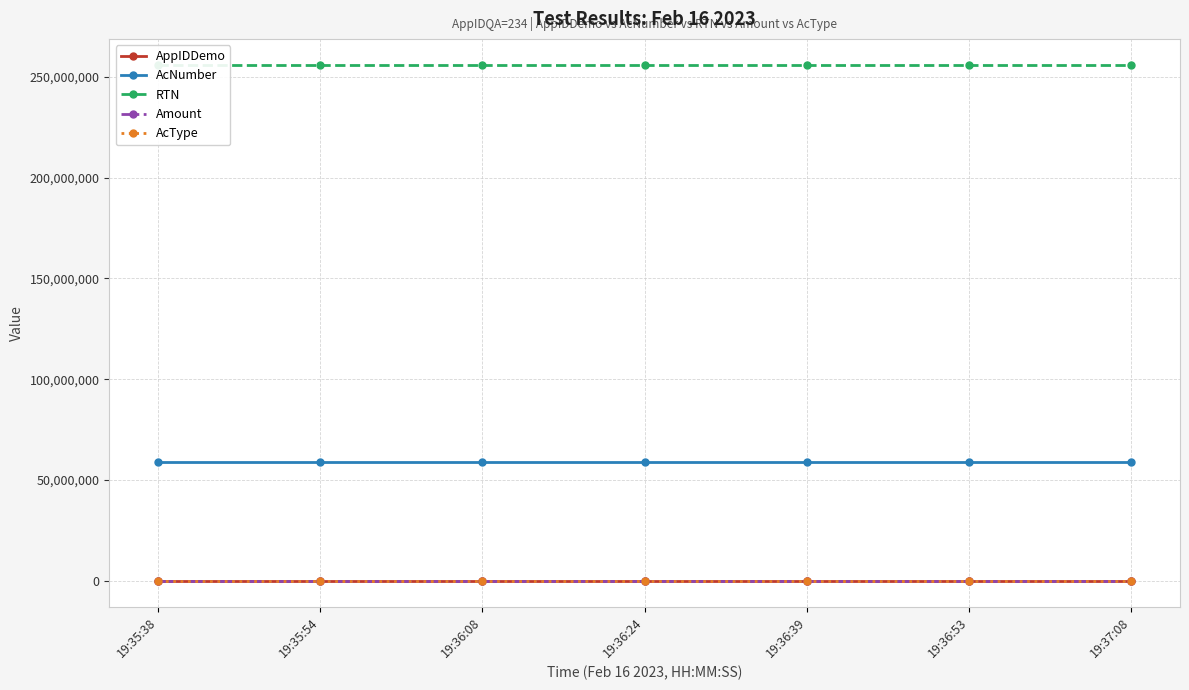

Is the value of AcNumber at 19:35:54 greater than the value of AppIDDemo at 19:36:53?

Yes